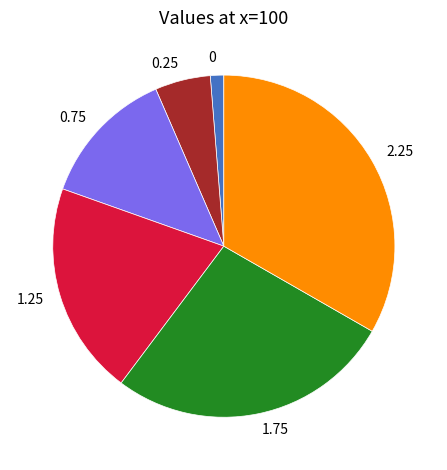

Approximately how many times larger is the value at 1.75 compared to 0.25?

5.1